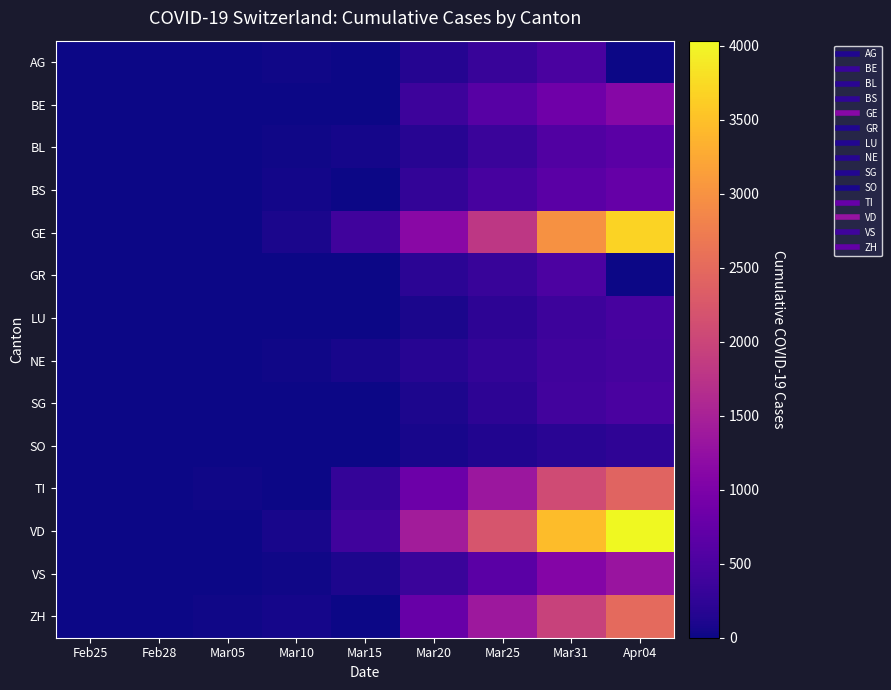

Which series has the widest spread of values?

VD